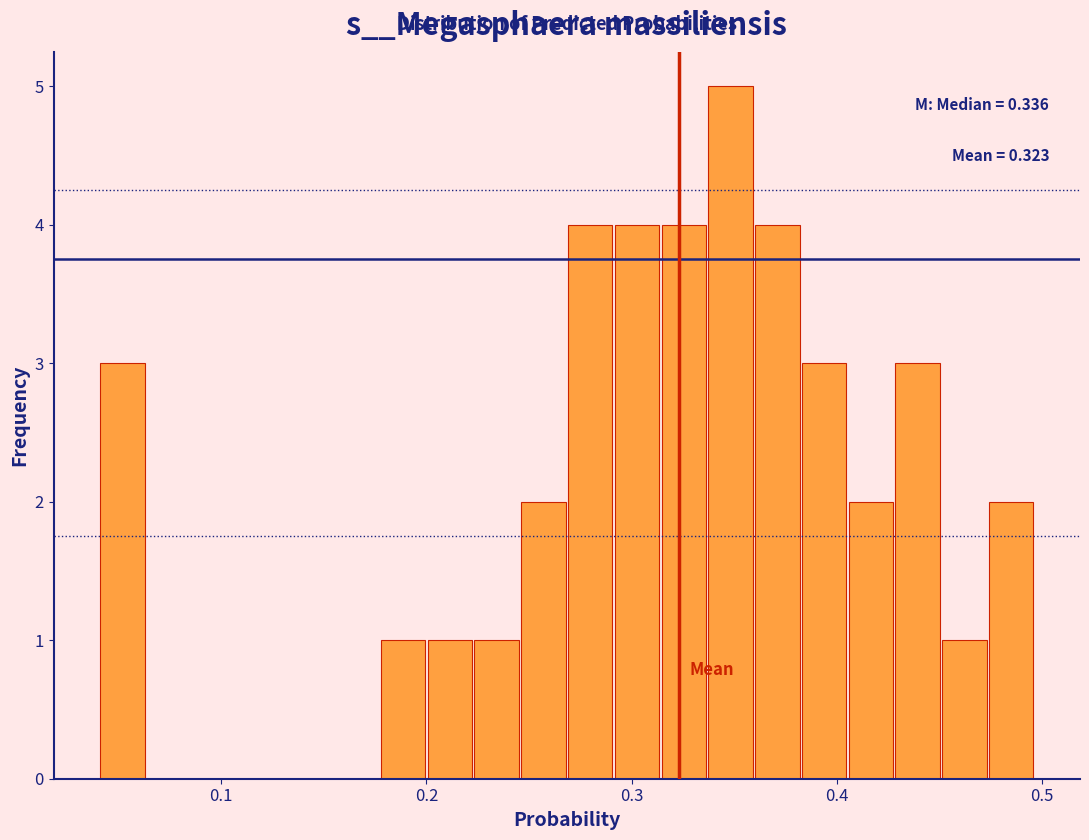

Around what value on the x-axis is the tallest bar? Give the approximate position of its centre, as read against the axis.

0.35